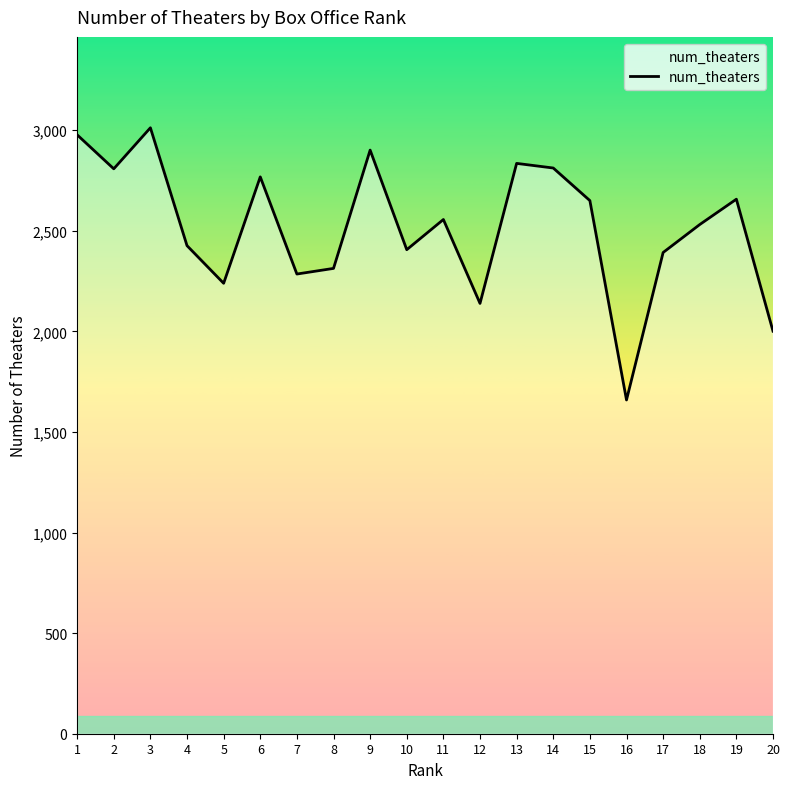

Read the value at 9, to the nearest 10.

2900